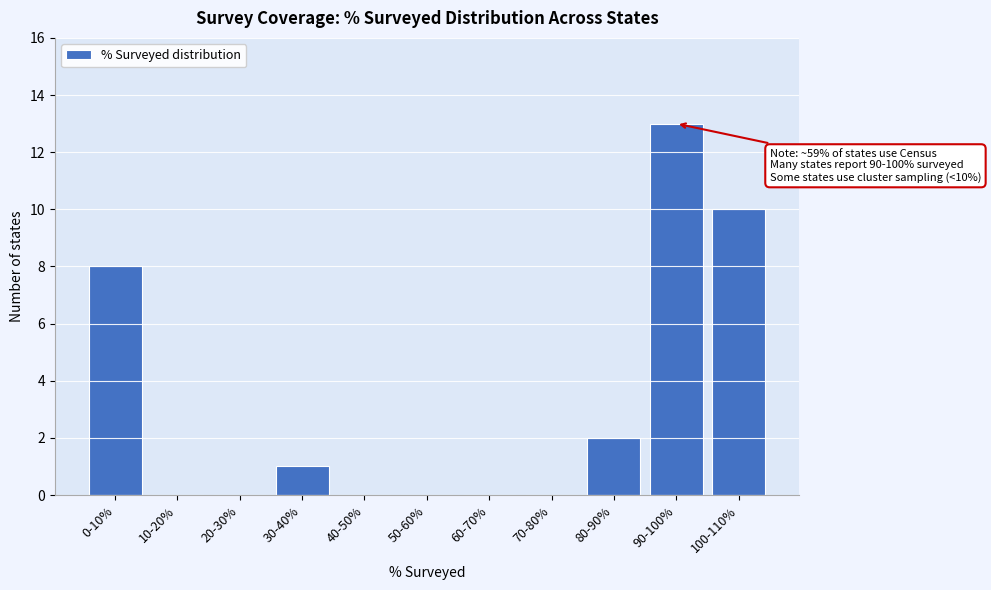

Reading right to left, extract all data points from this chart.

100-110%=10	90-100%=13	80-90%=2	70-80%=0	60-70%=0	50-60%=0	40-50%=0	30-40%=1	20-30%=0	10-20%=0	0-10%=8